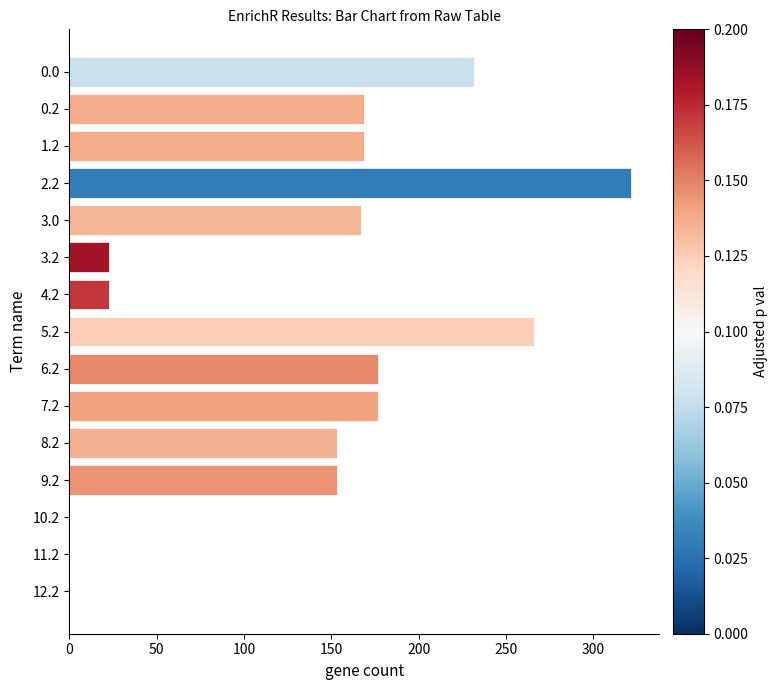

What is the greatest value displayed?

321.6